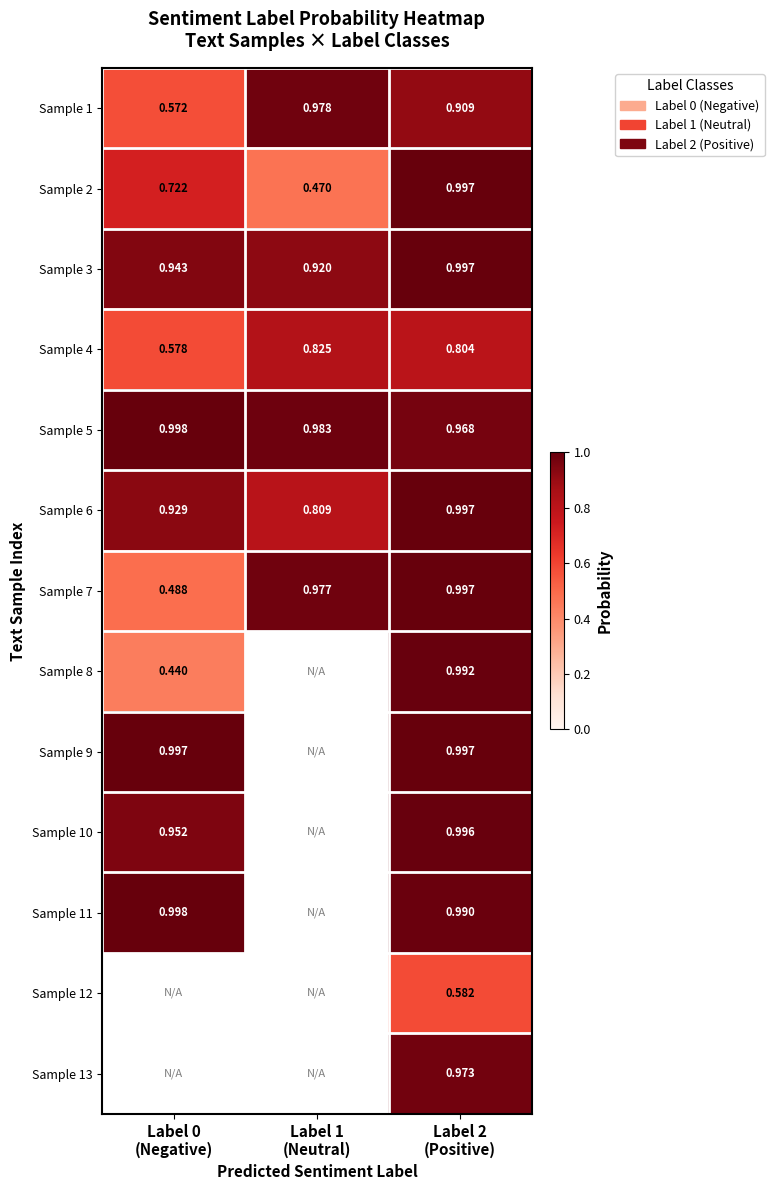

At how many categories does at least one series exceed 0?

3